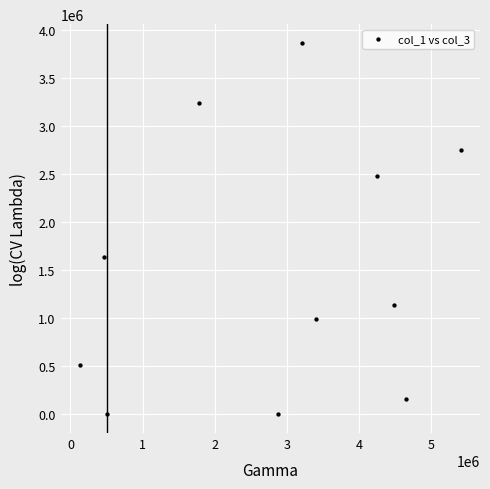

What Y value in the scatter plot is closest to 1931704?

1636306.0